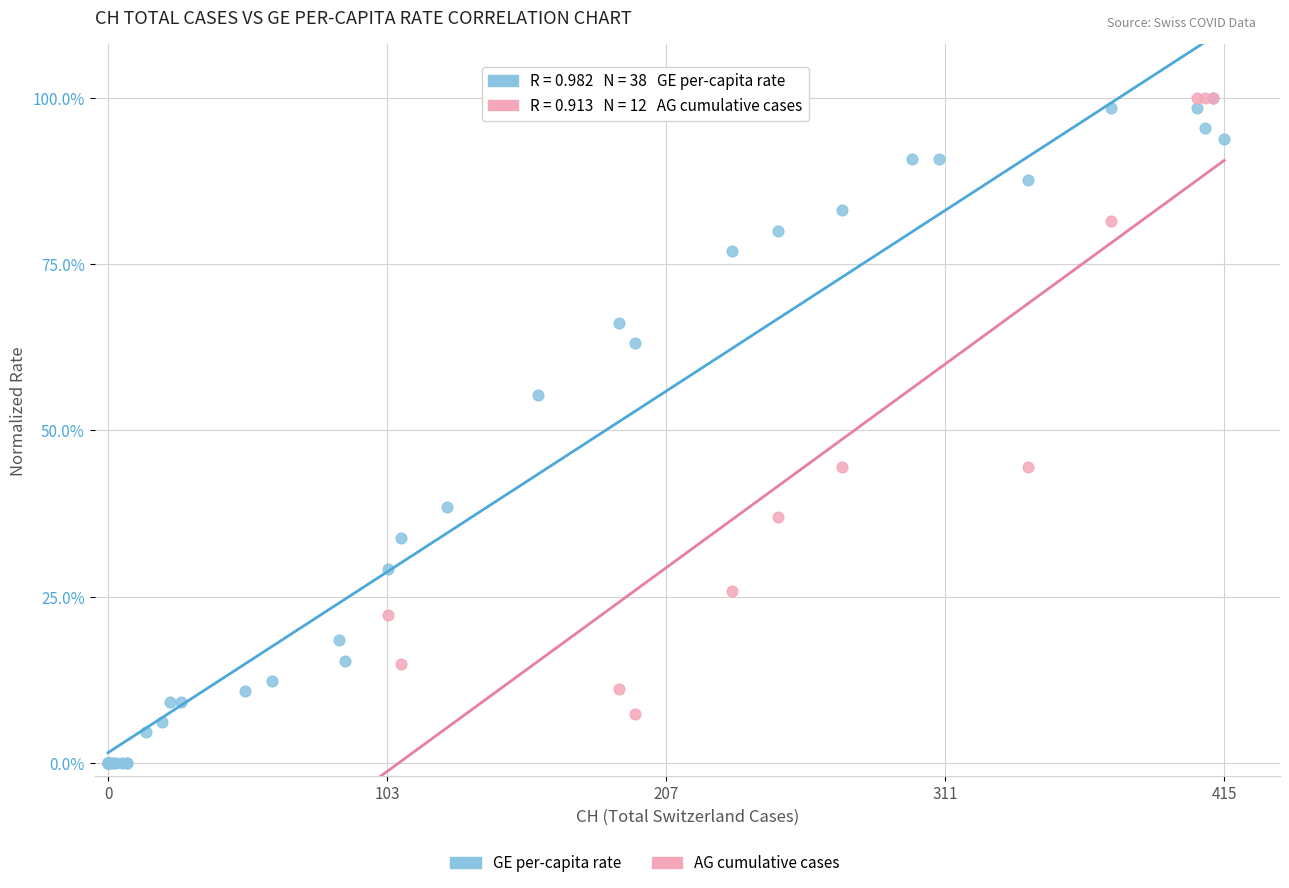

Which series has the widest spread of Y values?

GE per-capita rate